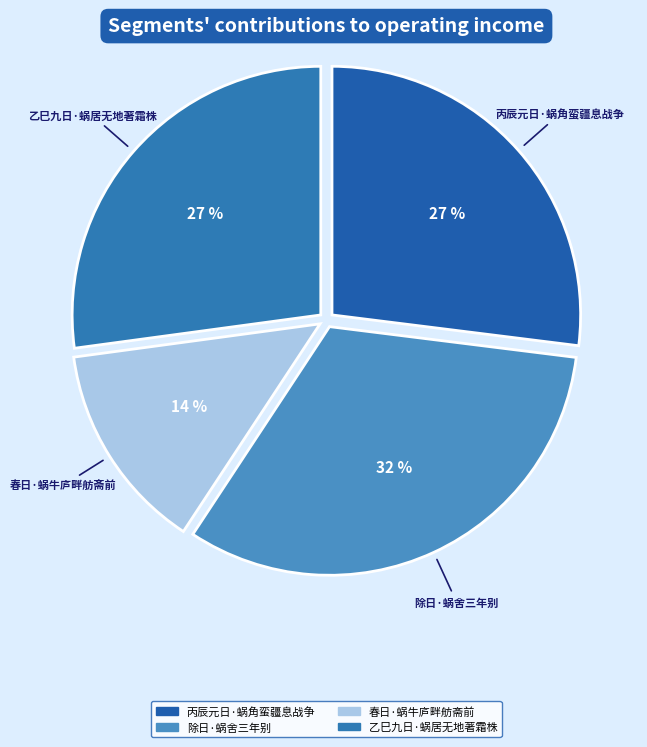

Is 春日·蜗牛庐畔舫斋前 the majority of the pie?

No